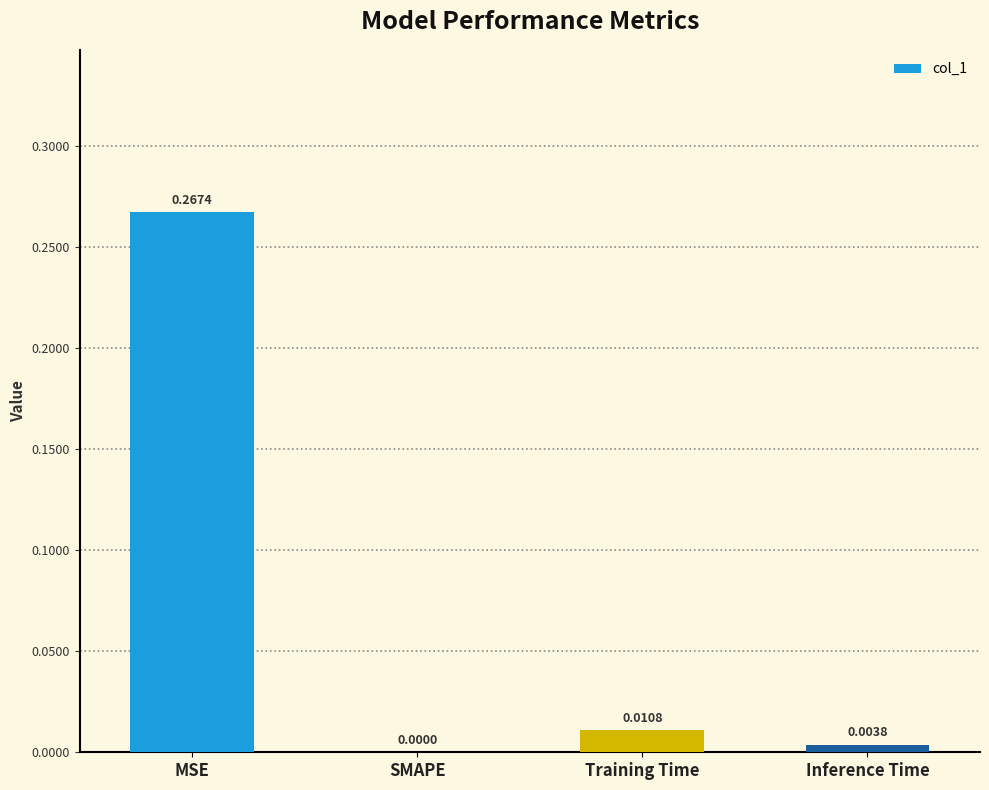

What is the change in value from MSE to SMAPE?

-0.3